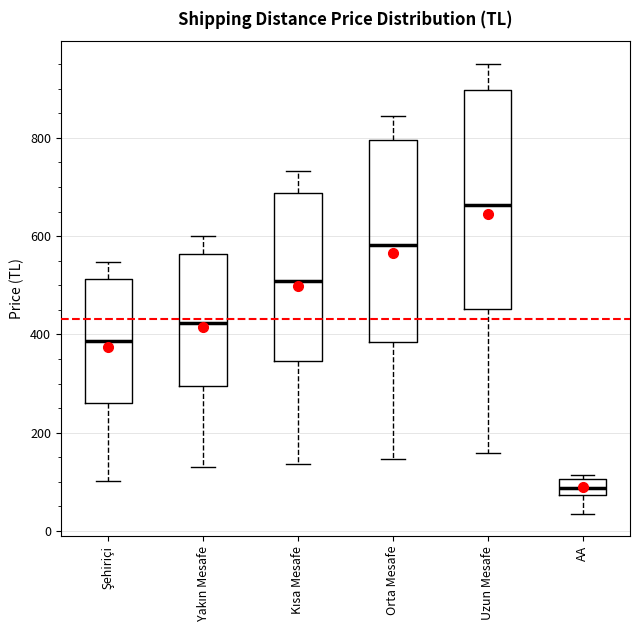

Which box has the lowest median line?

AA